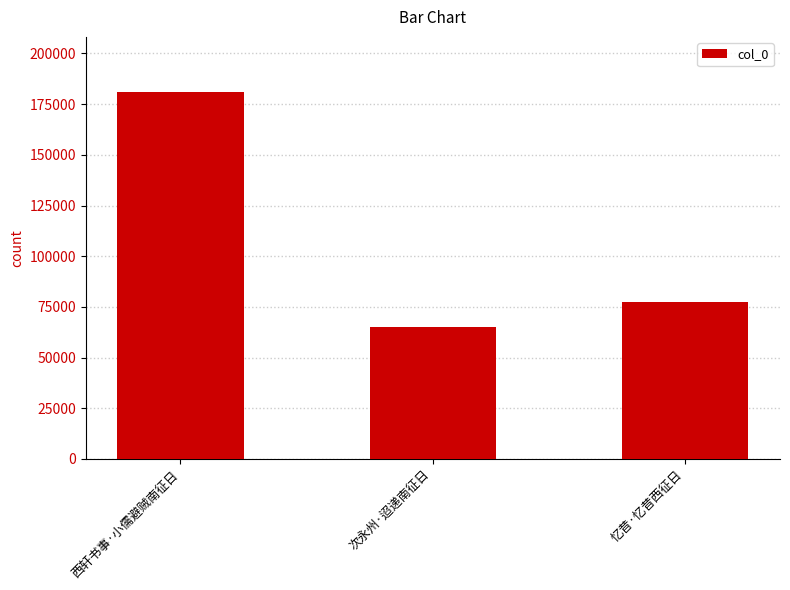

How many bars are there in total?

3